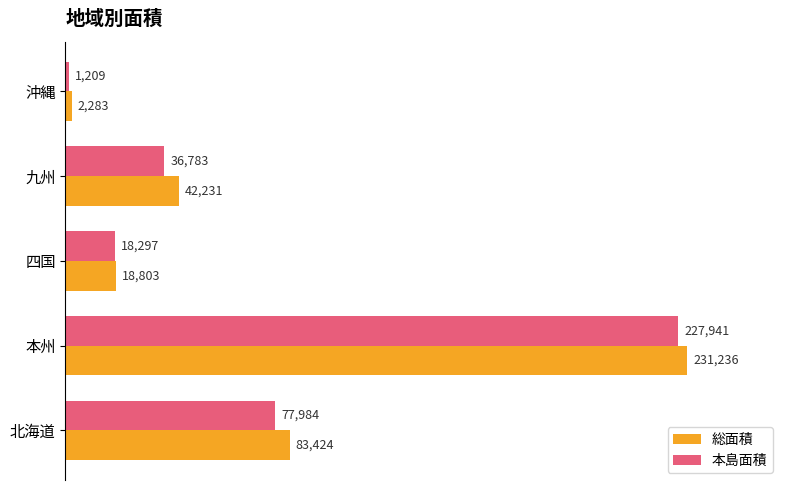

Which series has the largest total across all categories?

総面積